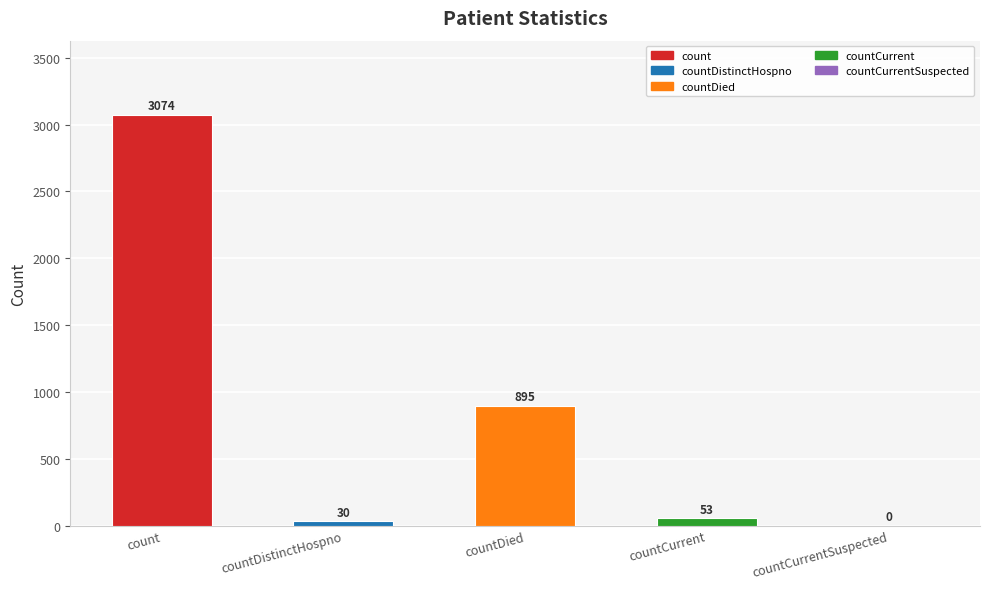

Between count and countDistinctHospno, which is larger?

count